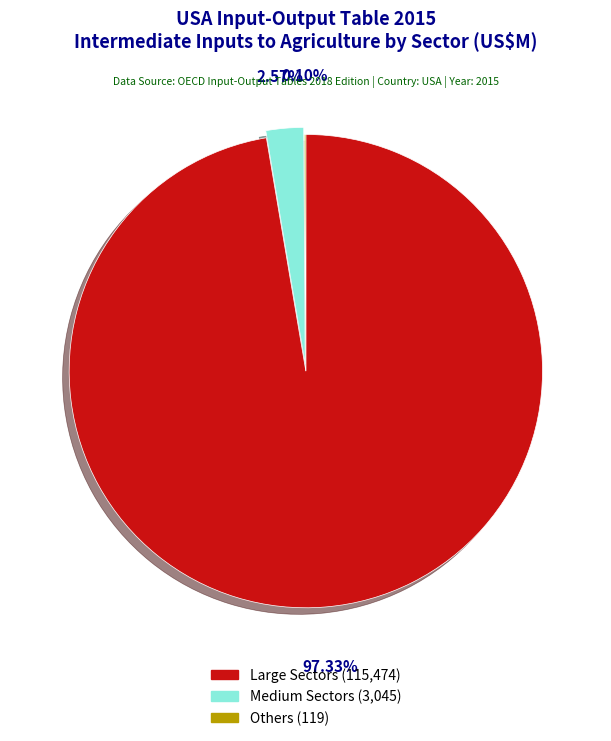

Is there a majority slice in this chart?

Yes